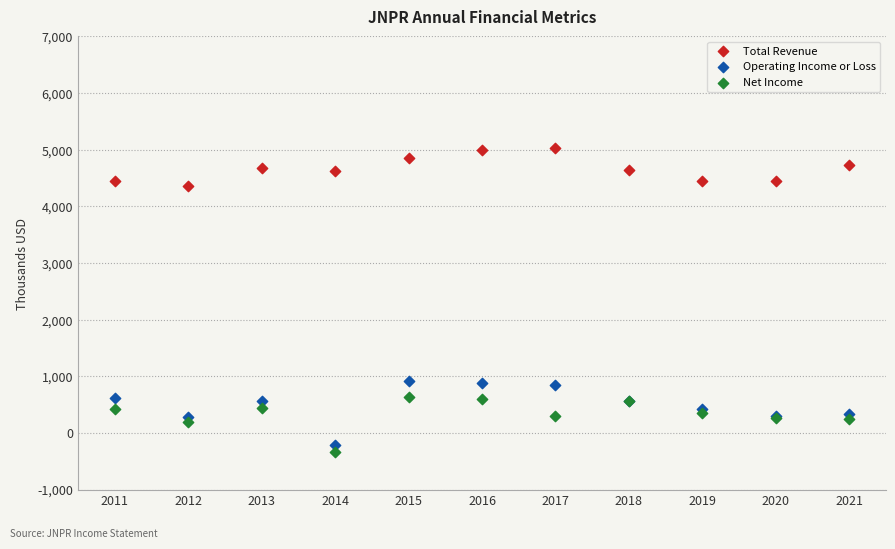

What is the X range (max minus min) for the scatter plot?

10.0